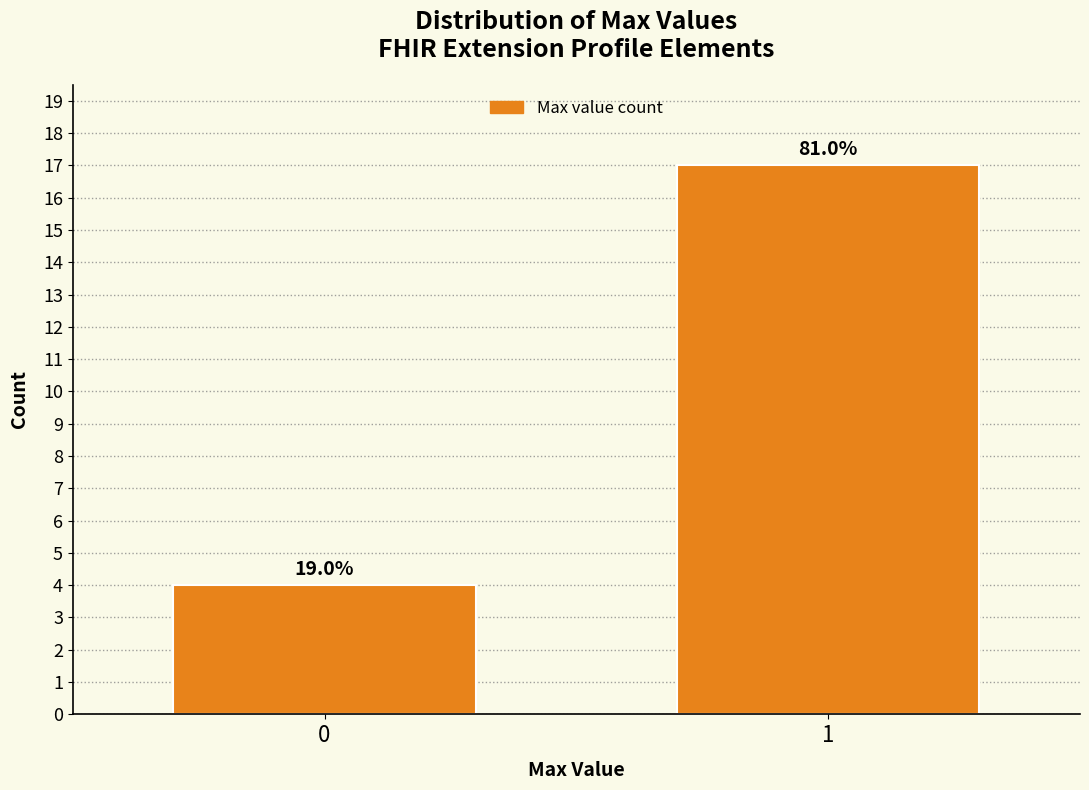

Are the bars horizontal?

No